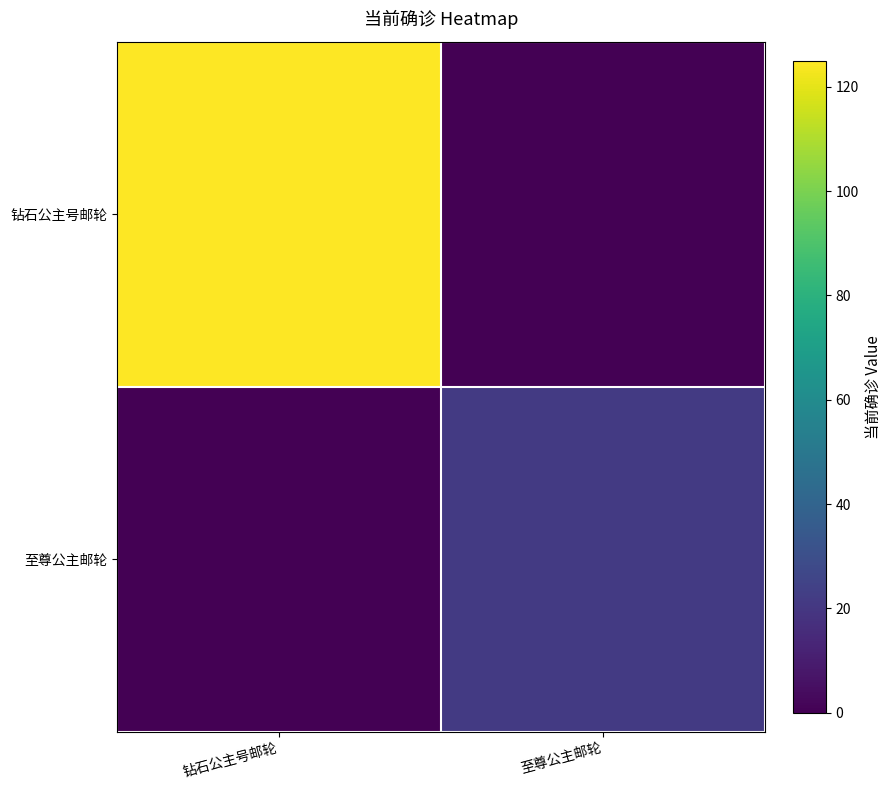

Which label corresponds to the largest value in the chart?

钻石公主号邮轮